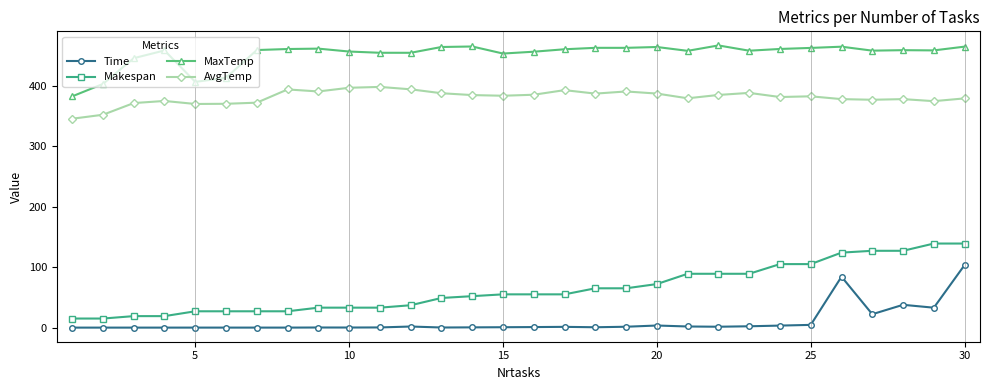

What is the highest value of the MaxTemp series?

466.5